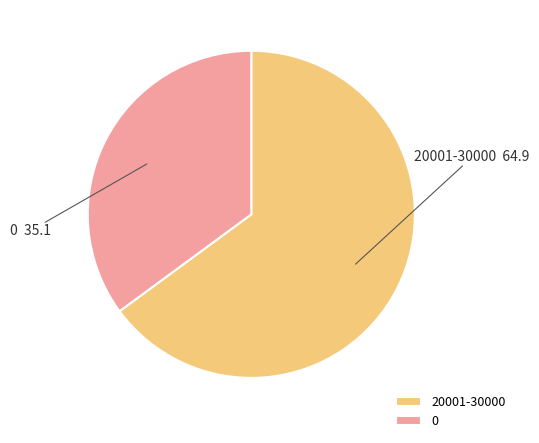

Is there a majority slice in this chart?

Yes